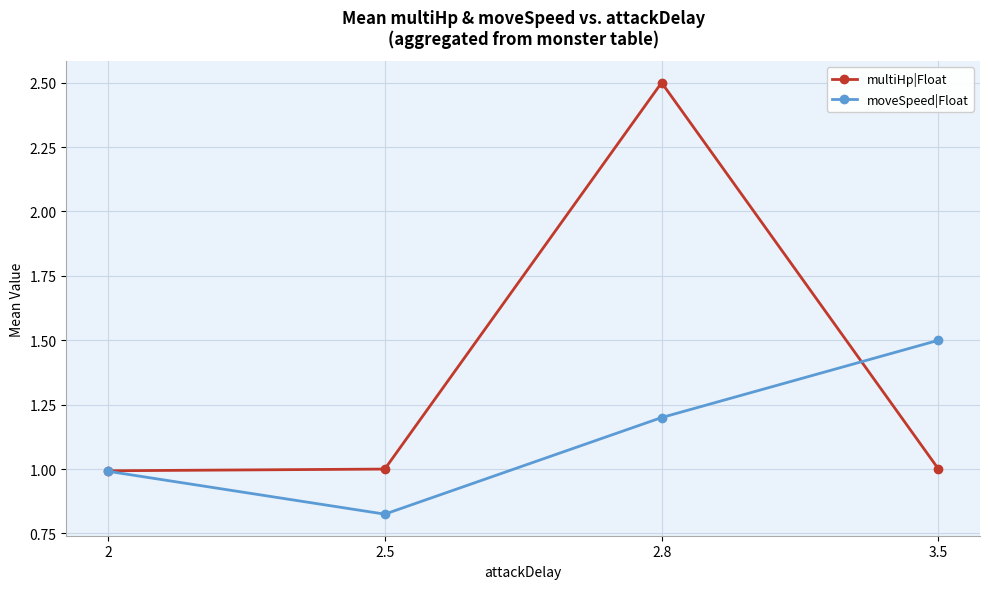

True or false: multiHp|Float has more than 0 interior local peaks.

True